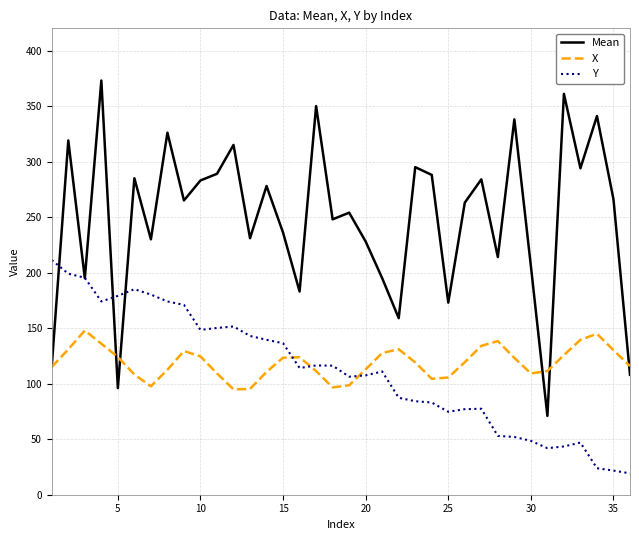

Rank the series by their maximum value, from lowest to highest.

X, Y, Mean